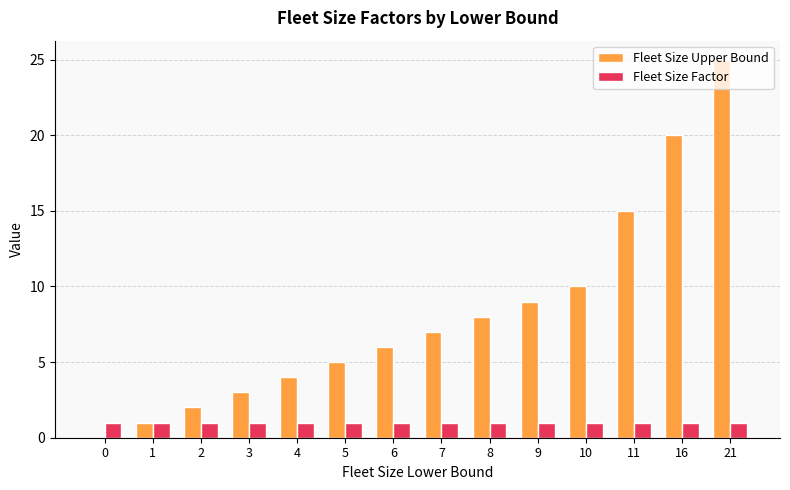

Reading left to right, list all the values displayed in this chart.

Fleet Size Upper Bound: 0	1	2	3	4	5	6	7	8	9	10	15	20	25
Fleet Size Factor: 1	1	1	1	1	1	1	1	1	1	1	1	1	1